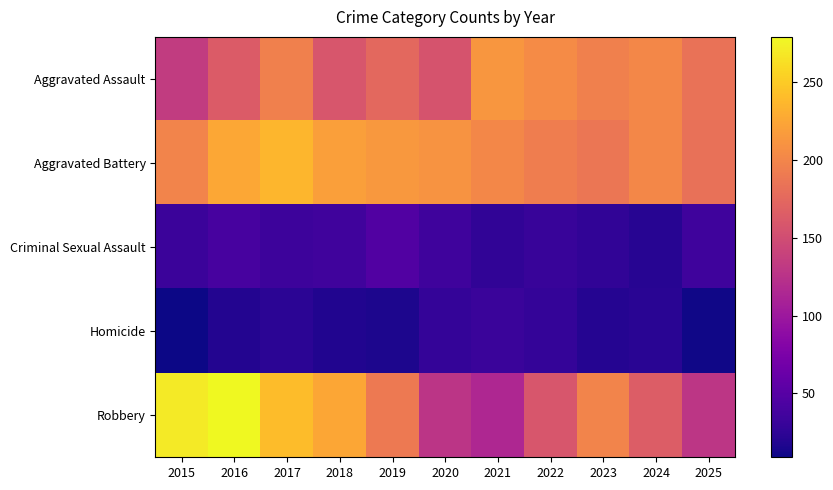

How many series are shown in this chart?

5